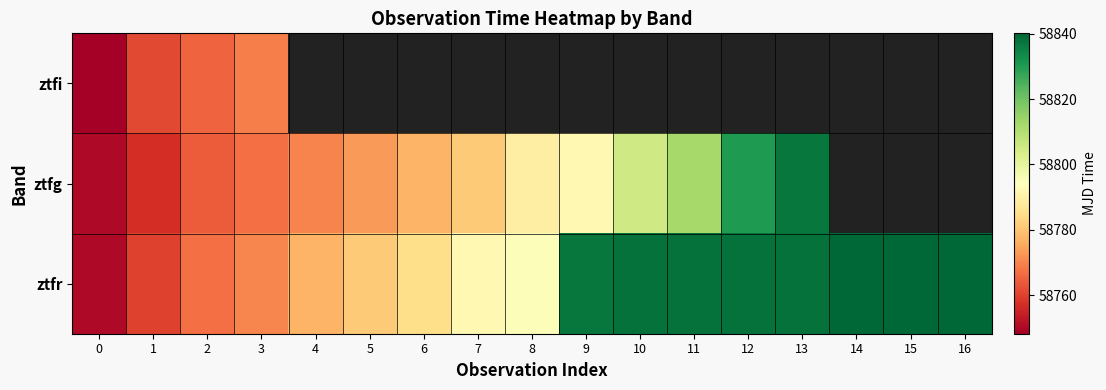

How many series are shown in this chart?

3